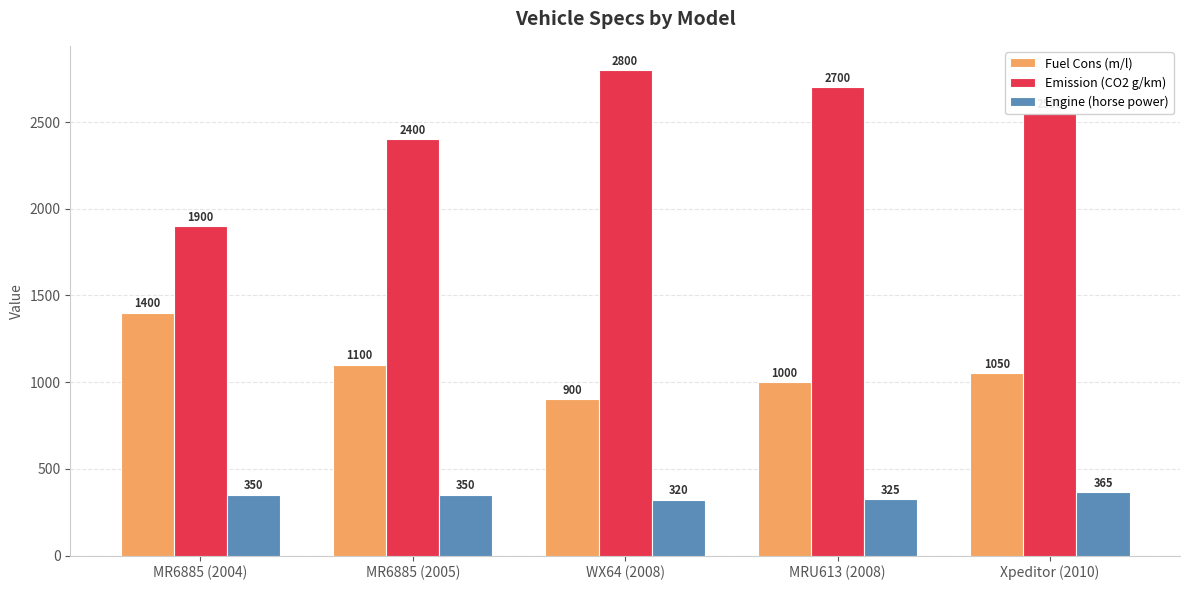

Which series changed the most between MR6885 (2005) and MRU613 (2008)?

Emission (CO2 g/km)